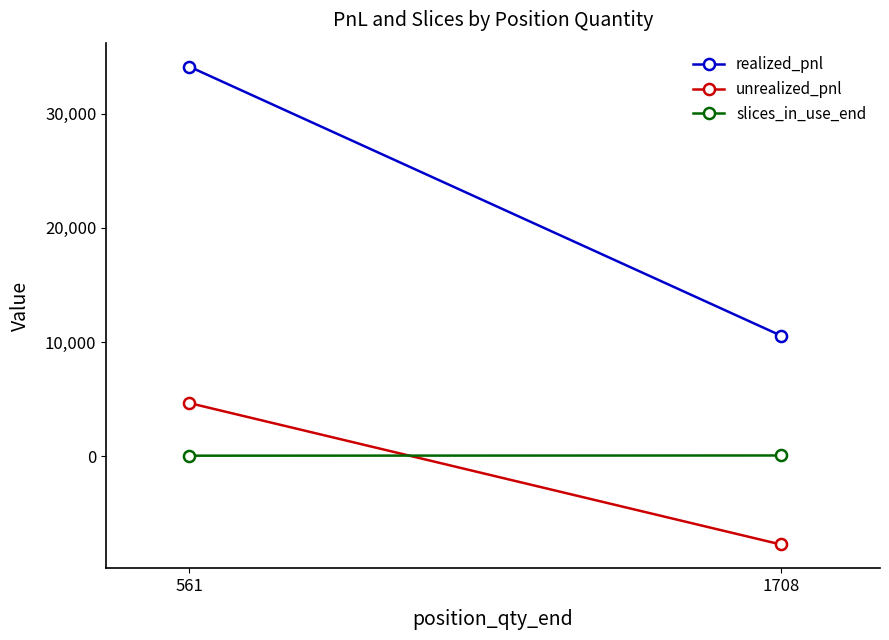

How many data points does each series have?

2